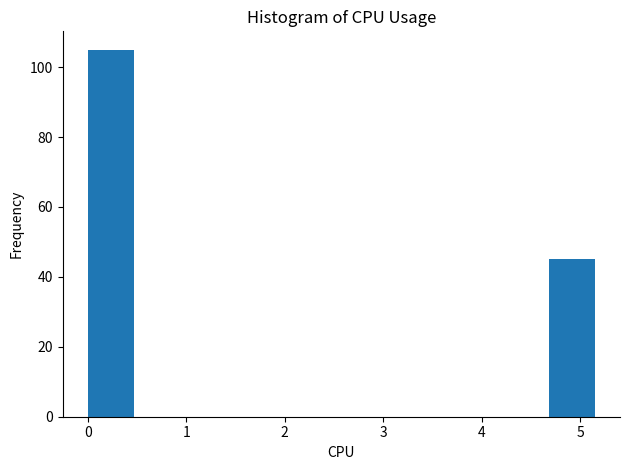

Reading left to right, list every bar in this chart as the range it spans on the x-axis followed by its height. Neither the bar edges nor the heights are printed on the chart, so give them approximately, as read against the axes.

0.00 to 0.52: 106
0.52 to 1.04: 0
1.04 to 1.56: 0
1.56 to 2.08: 0
2.08 to 2.60: 0
2.60 to 3.12: 0
3.12 to 3.64: 0
3.64 to 4.16: 0
4.16 to 4.68: 0
4.68 to 5.20: 46